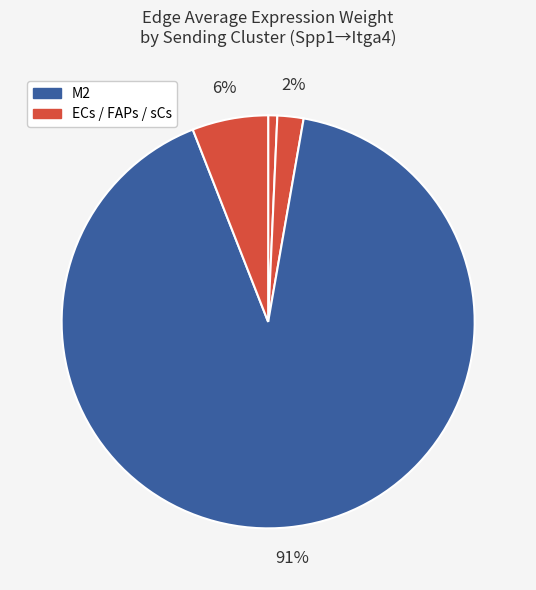

Count the number of slices in the pie.

4